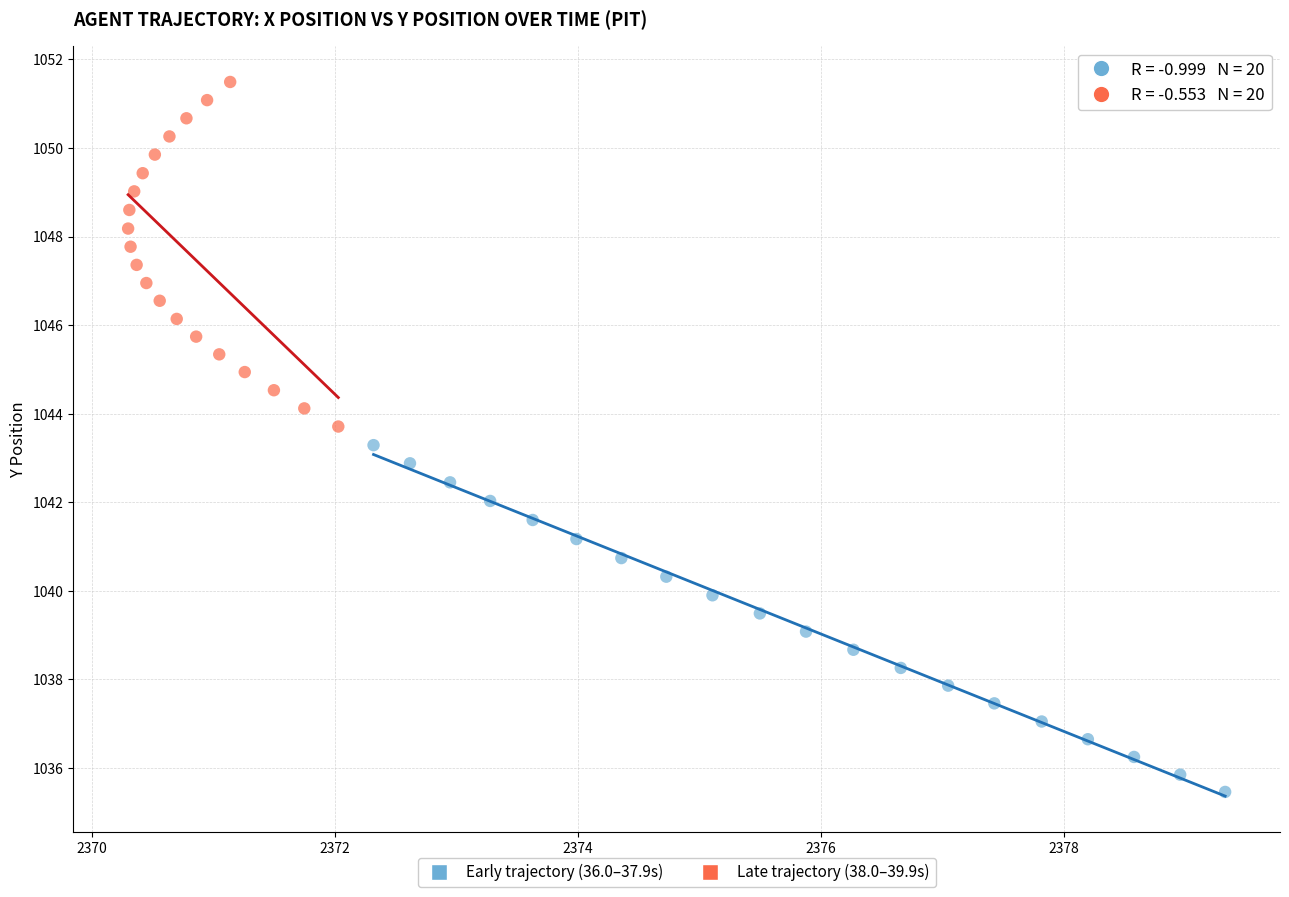

Which series has the largest Y range (max minus min)?

Early trajectory (36.0–37.9s)